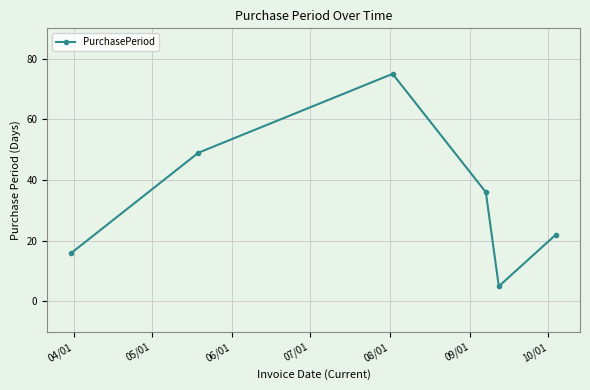

What is the average value?

34